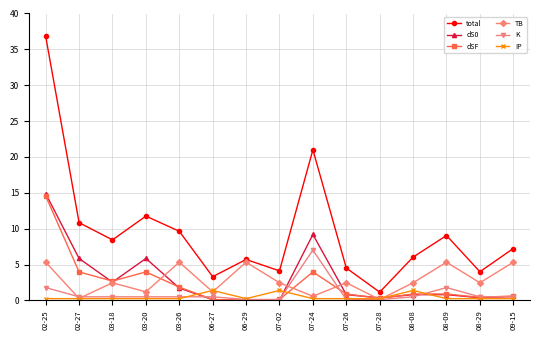

What is the total value across all series at 06-27?

6.6